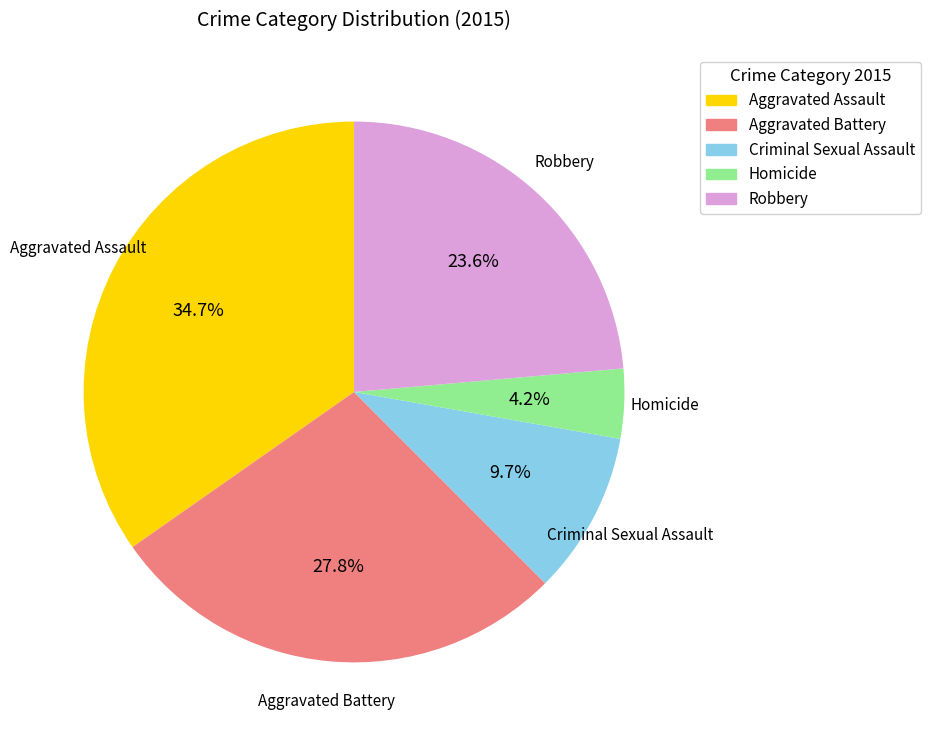

Is Aggravated Battery the majority of the pie?

No